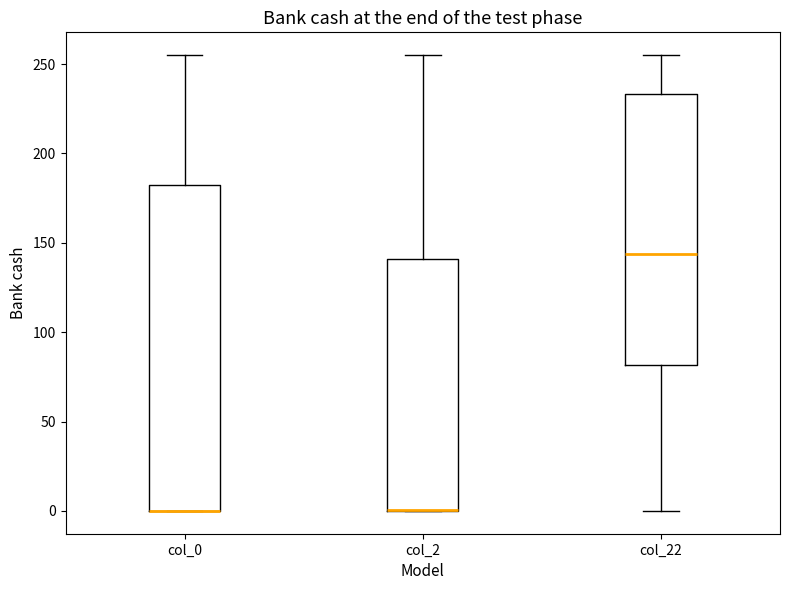

Where does the median line of the box for col_22 sit on the y-axis? The values are not printed on the chart, so give them approximately, as read against the axis.

145